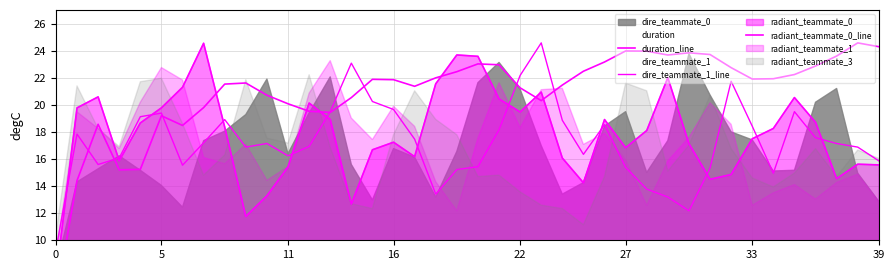

What is the total value across all series at 11?

54.7